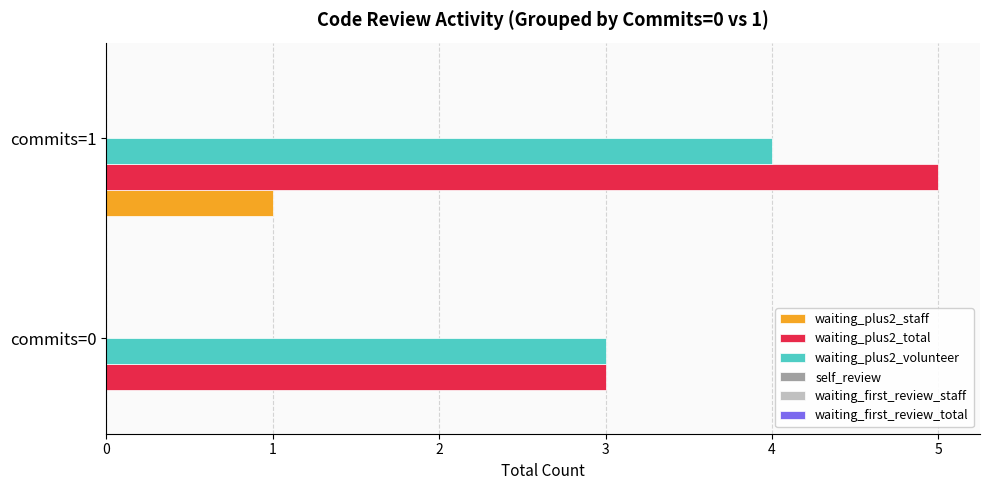

Is the value of waiting_plus2_volunteer at commits=1 greater than the value of waiting_plus2_total at commits=1?

No